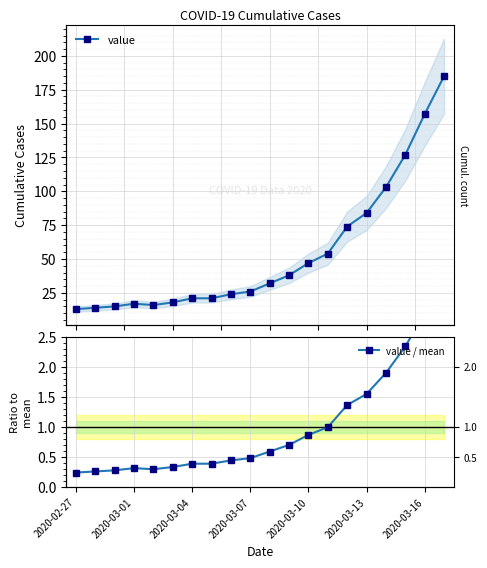

Is it true that value equals 323.1 at 19?

False